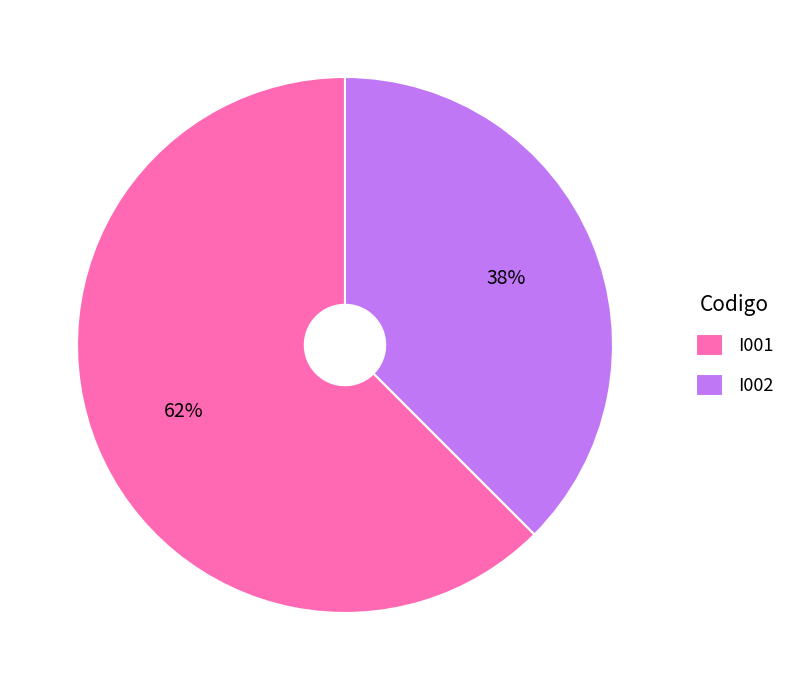

Which category has the biggest portion of the pie?

I001